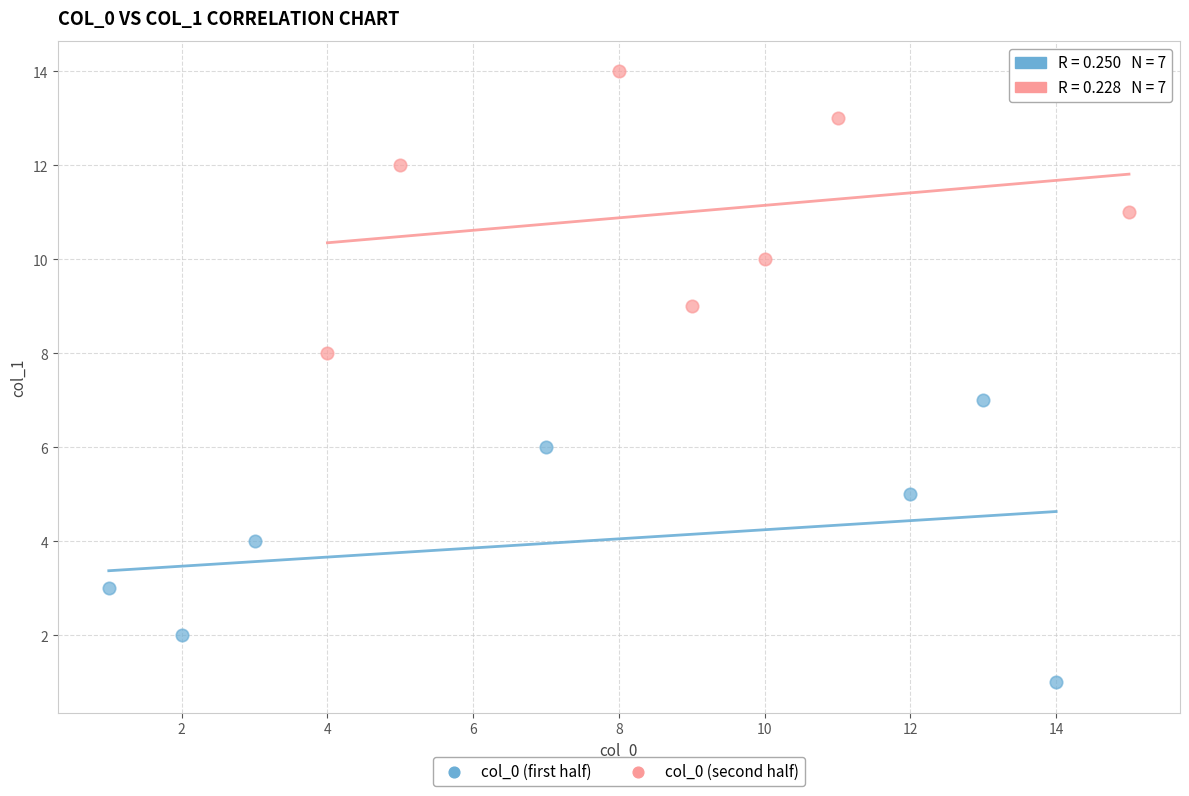

What are all the series names shown in the legend?

col_0 (first half), col_0 (second half)